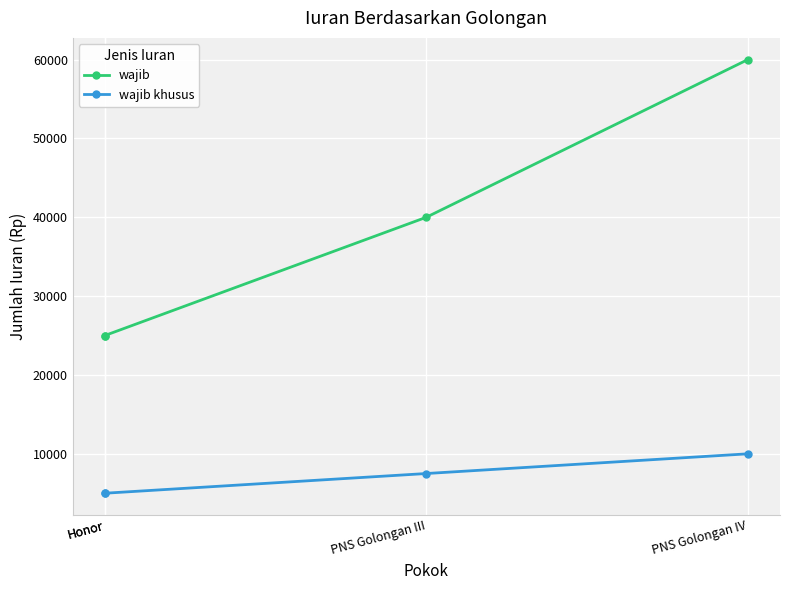

At which category is the sum across all series the highest?

PNS Golongan IV